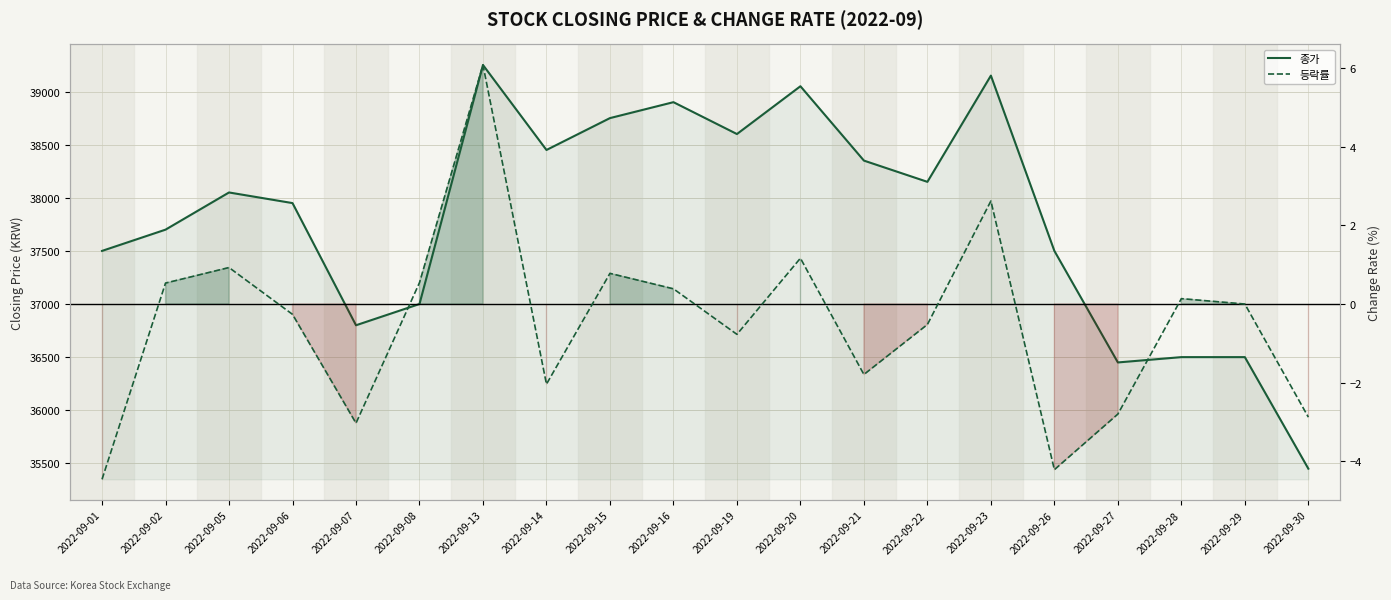

What is the difference between the maximum and minimum values in the 등락률 series?

10.5